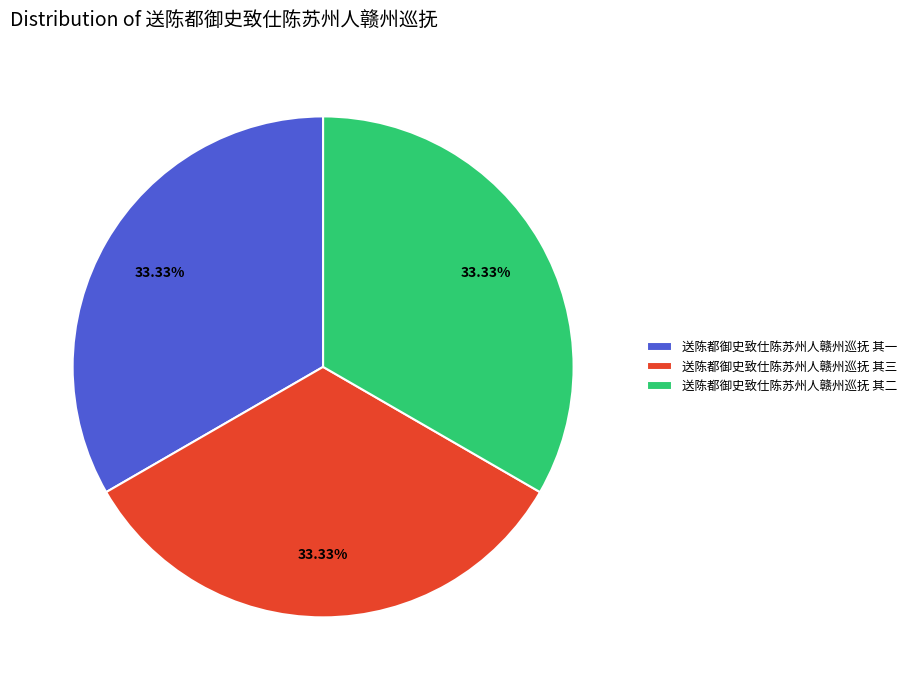

To the nearest percent, what percentage of the pie is 送陈都御史致仕陈苏州人赣州巡抚 其一?

33%